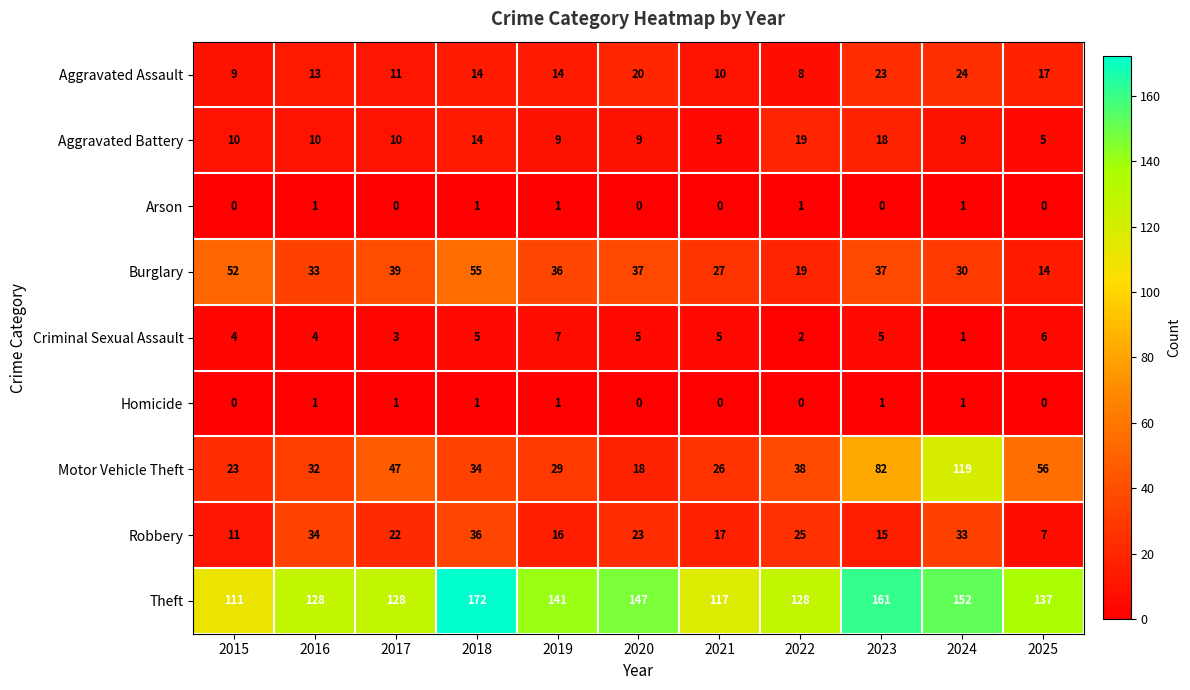

True or false: Theft has a value of 191 at 2021.

False